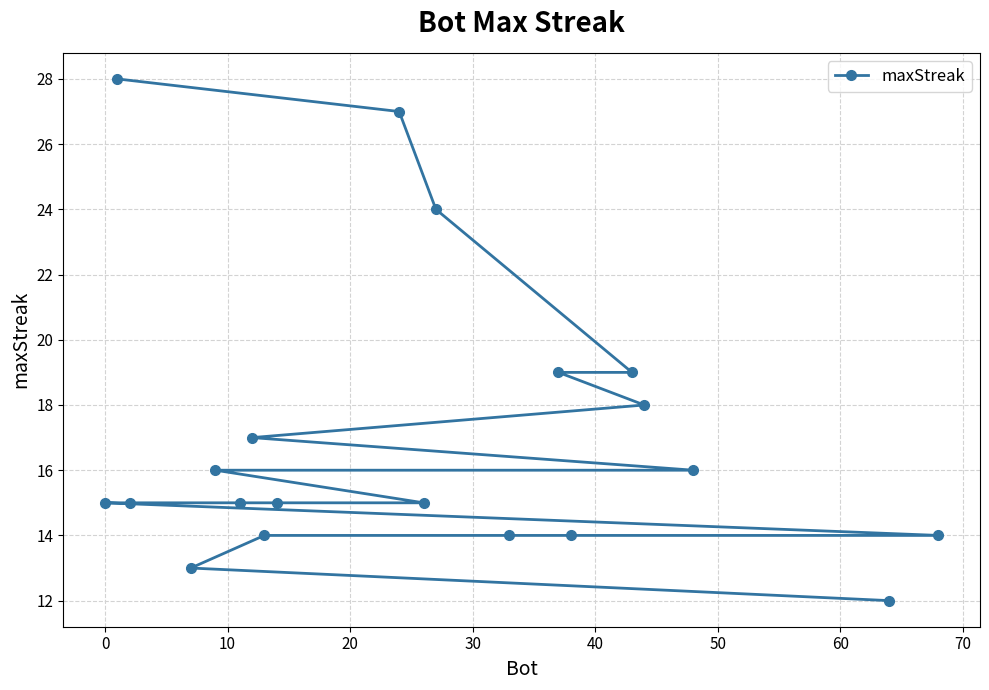

What is the smallest value displayed?

12